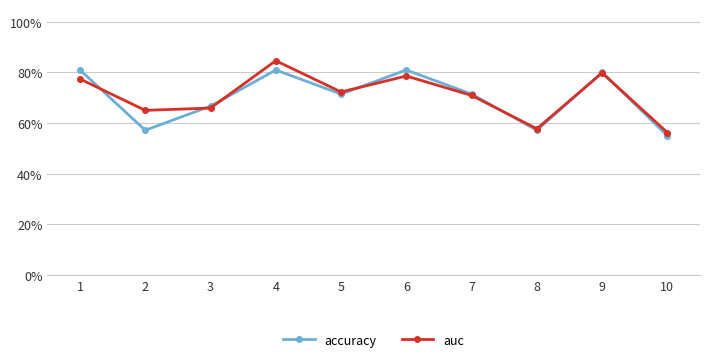

How many intersections are there between auc and accuracy?

7